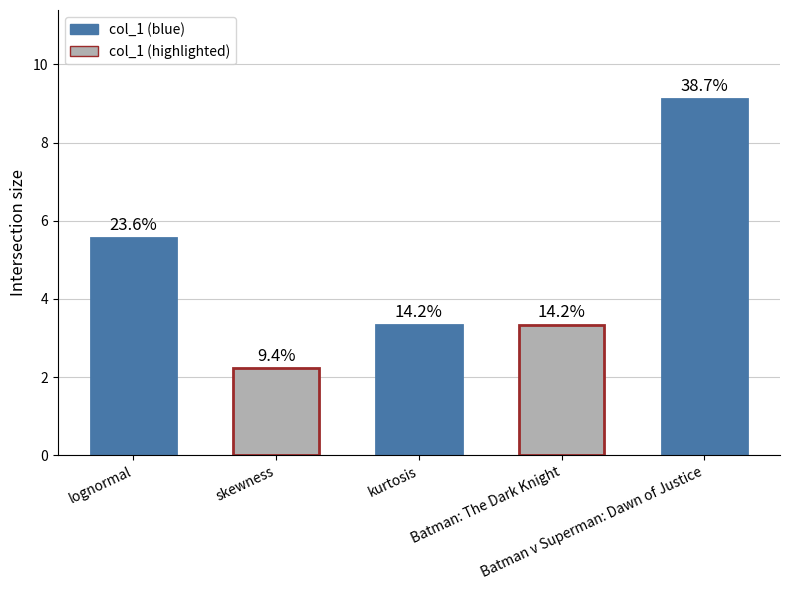

How many data points does each series have?

5